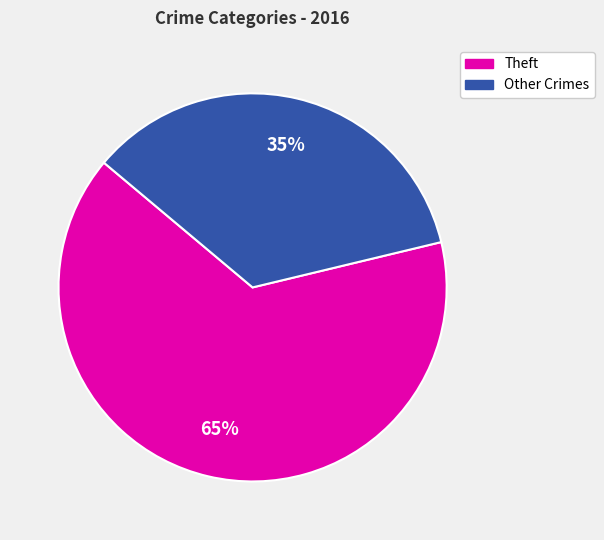

Is there any slice that represents more than half of the pie?

Yes